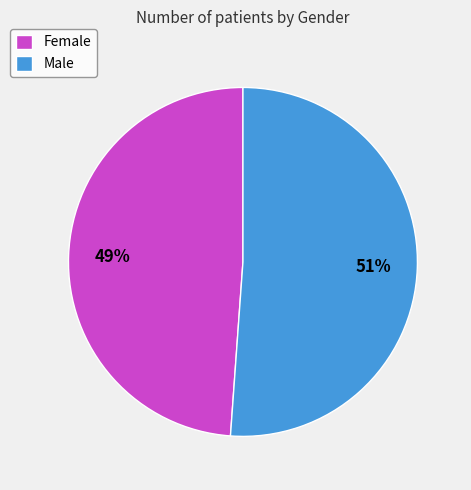

To the nearest percent, what is the difference between the Female and Male slice percentages?

2%